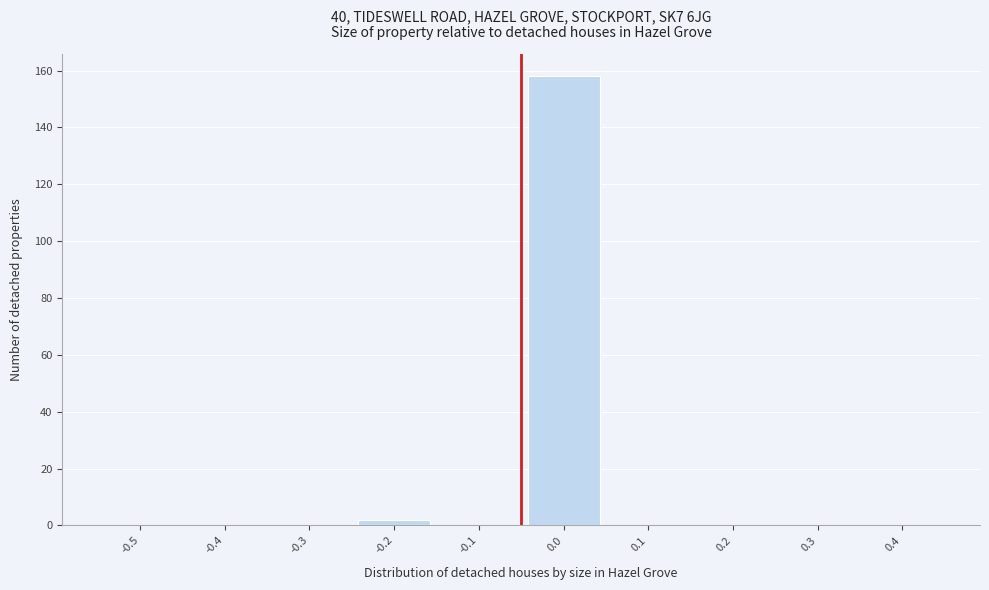

Reading left to right, what are all the values shown in this chart?

-0.5=0	-0.4=0	-0.3=0	-0.2=2	-0.1=0	0.0=158	0.1=0	0.2=0	0.3=0	0.4=0